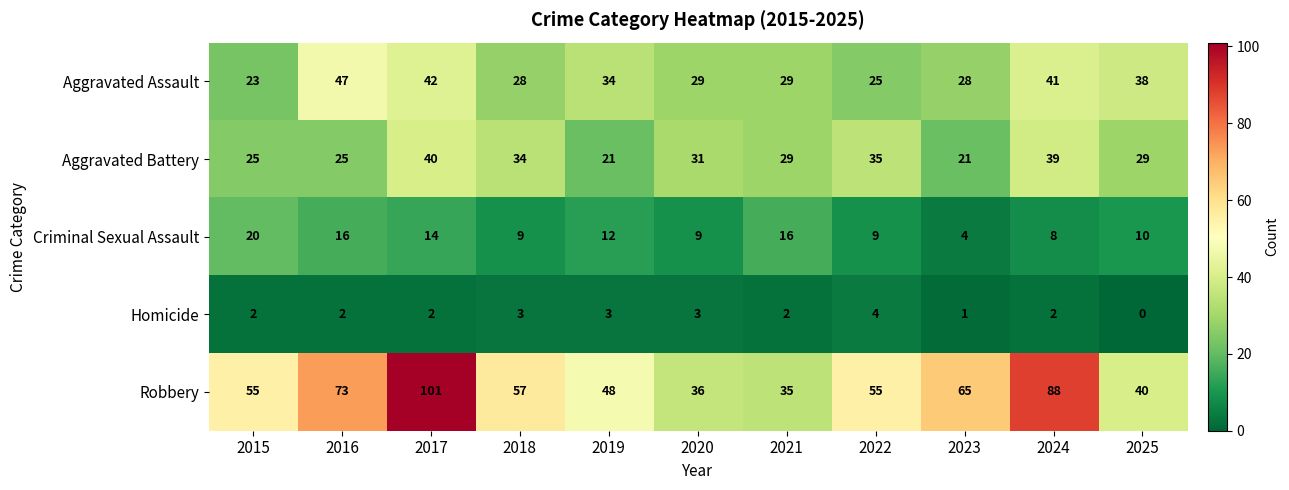

At which category does the chart reach its peak across all series?

2017